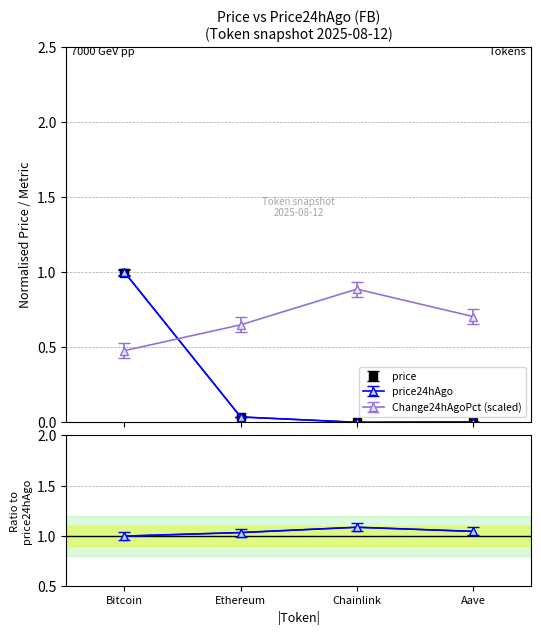

What is the spread (max minus min) of values at Chainlink?

0.9